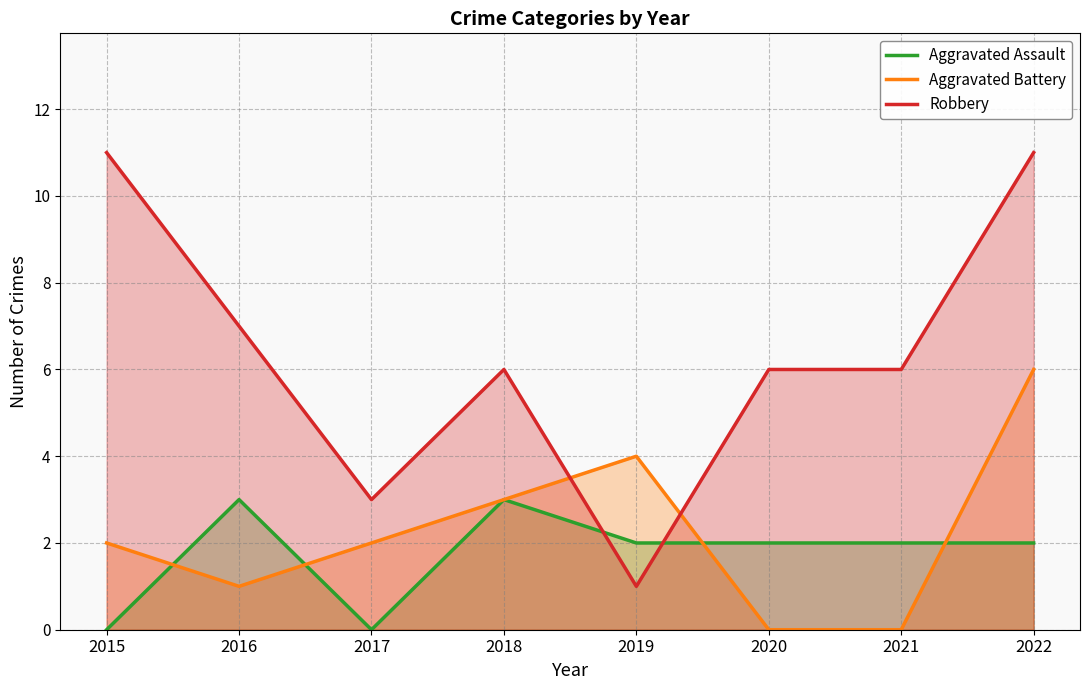

What are all the series names shown in the legend?

Aggravated Assault, Aggravated Battery, Robbery